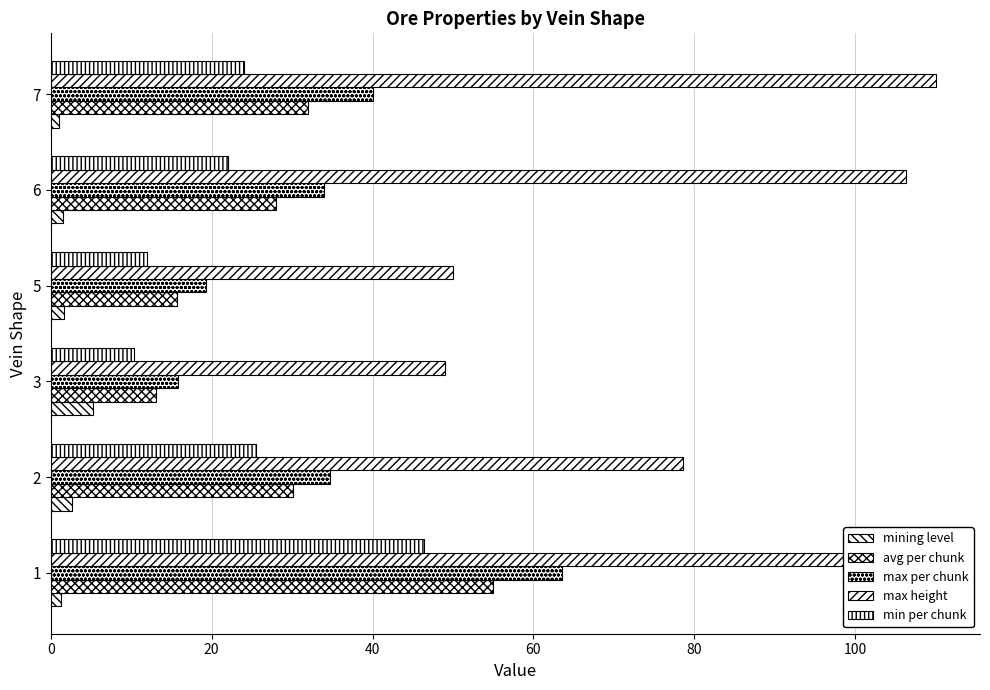

What is the maximum value shown in the chart?

110.0